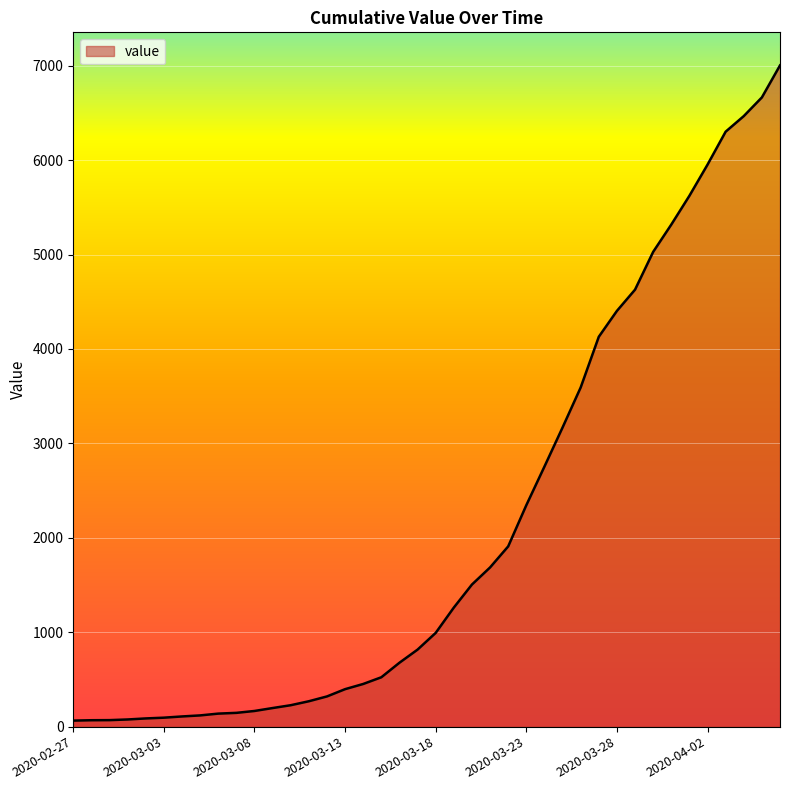

How many lines are shown in the chart?

1